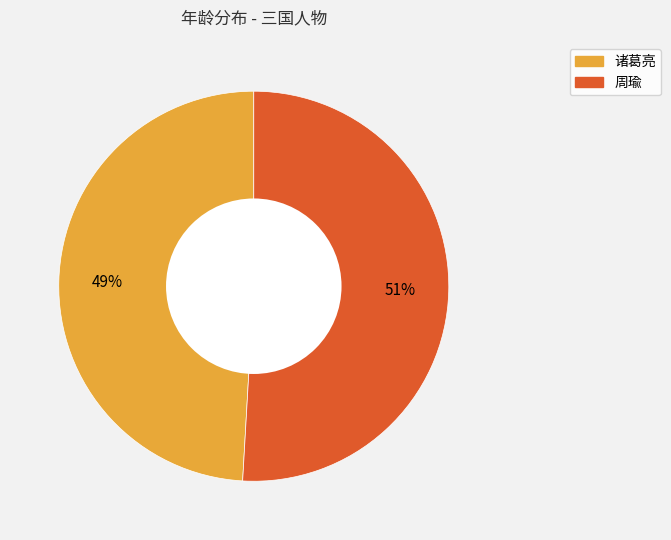

To the nearest percent, what is the difference between the largest and smallest slice percentages?

2%